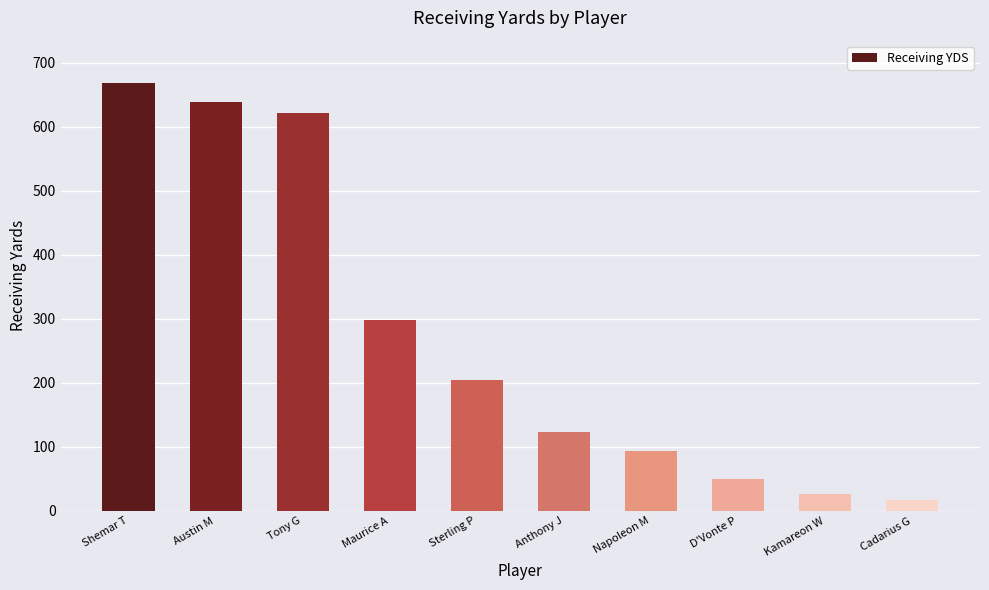

What is the label of the 4th bar from the right?

Napoleon M